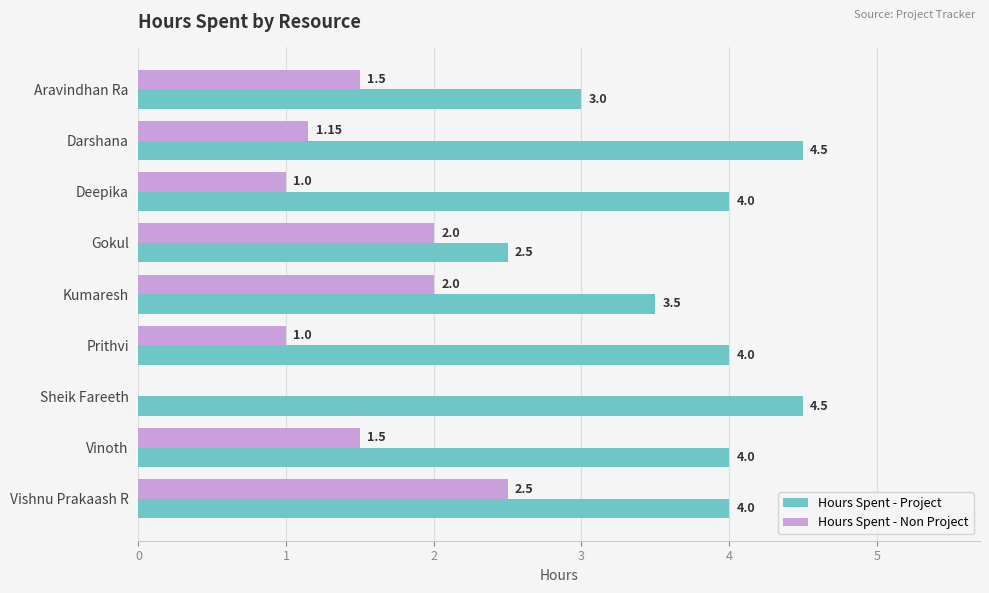

How many data points does each series have?

9